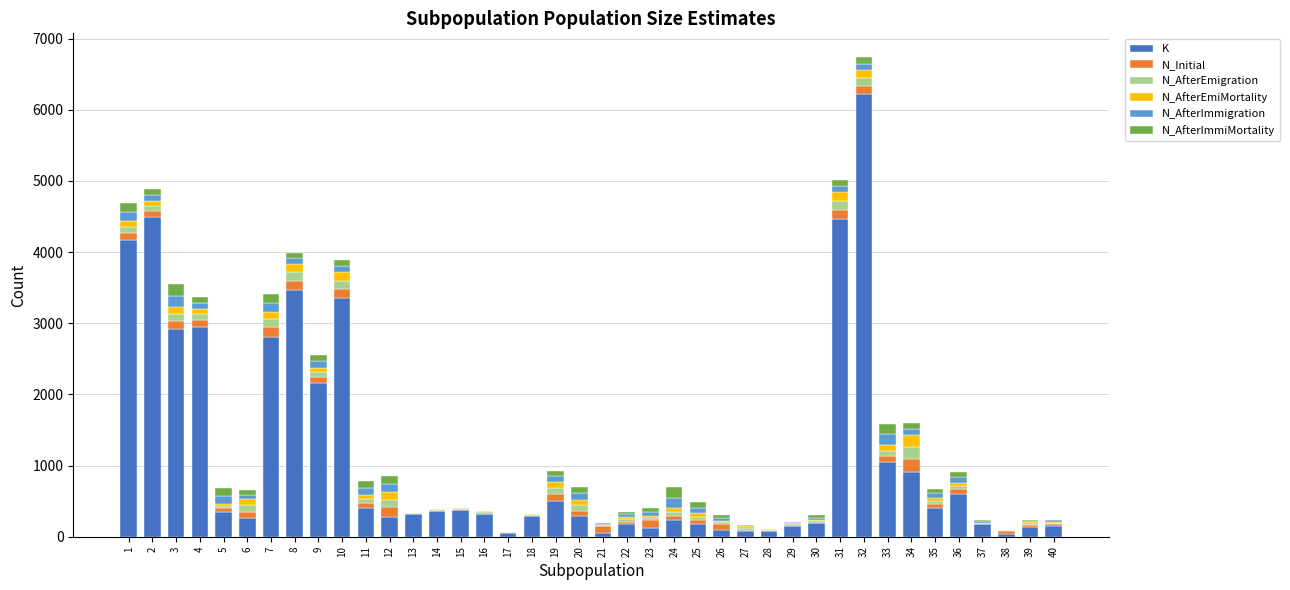

What is the maximum value for K?

6223